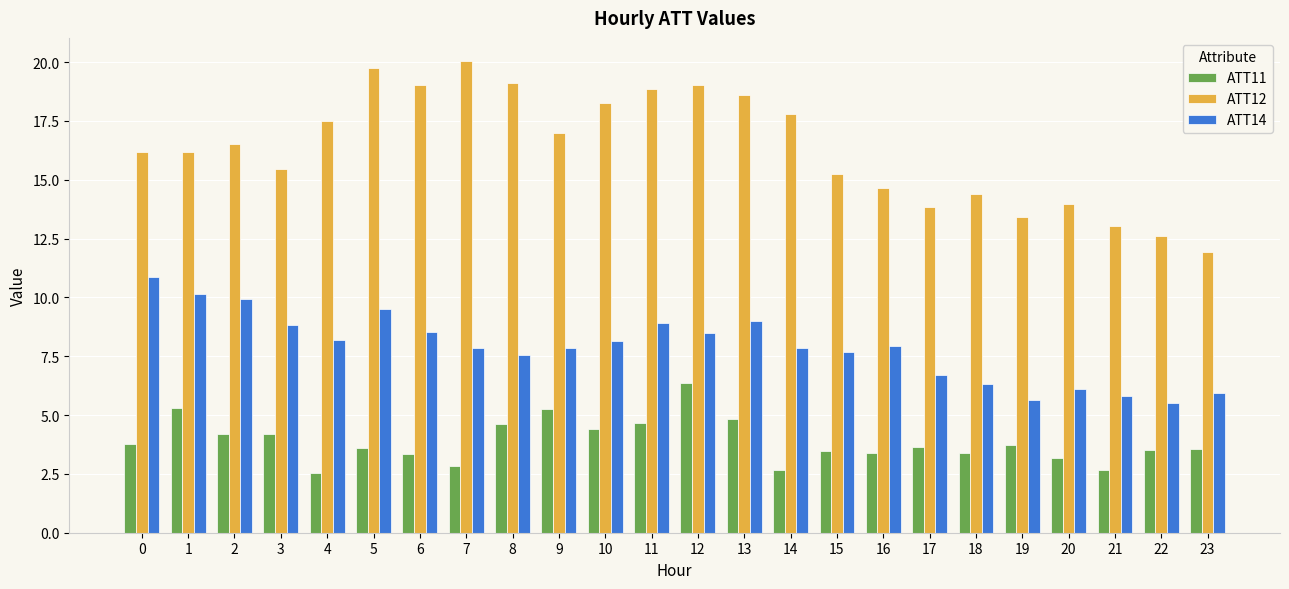

Where is ATT12 nearest to the value 15?

15